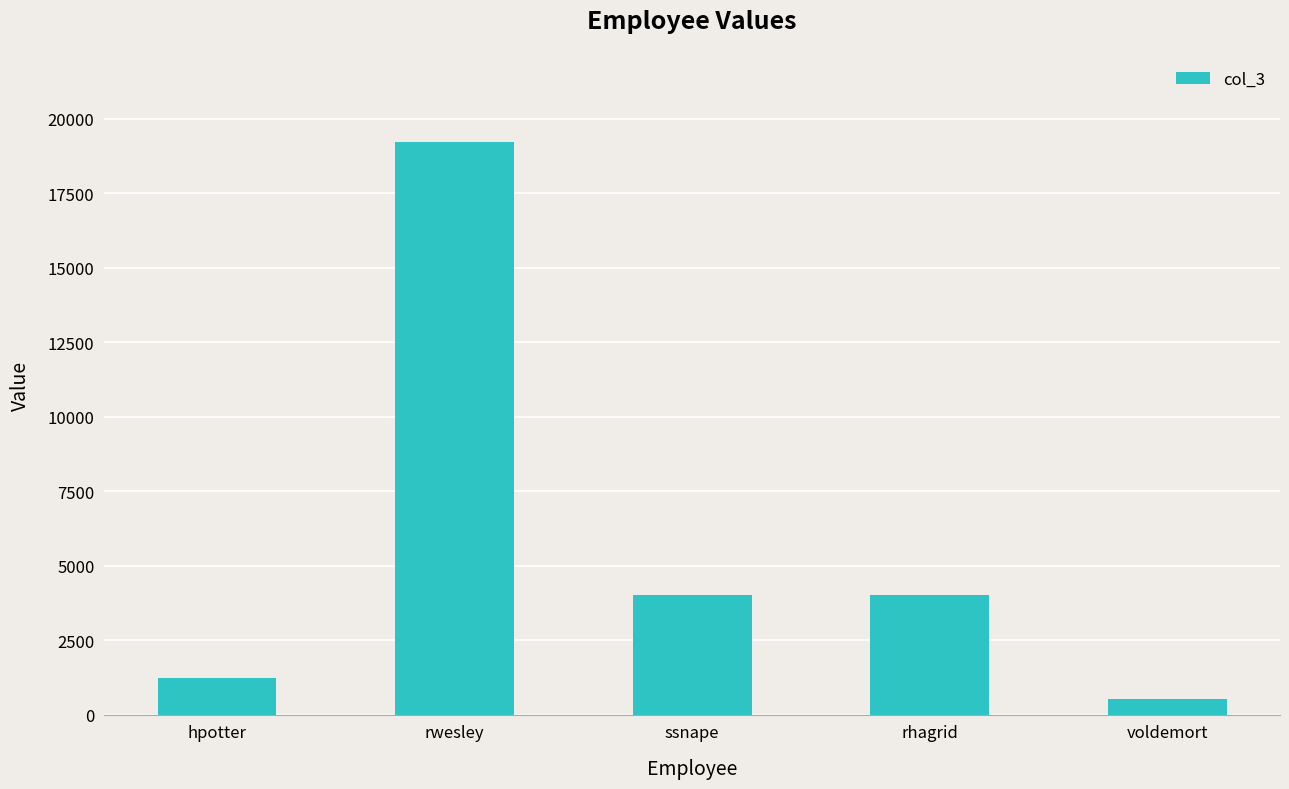

Reading left to right, transcribe all the data shown in this chart.

hpotter=1234.0	rwesley=19234.5	ssnape=4000.0	rhagrid=4000.0	voldemort=523.4